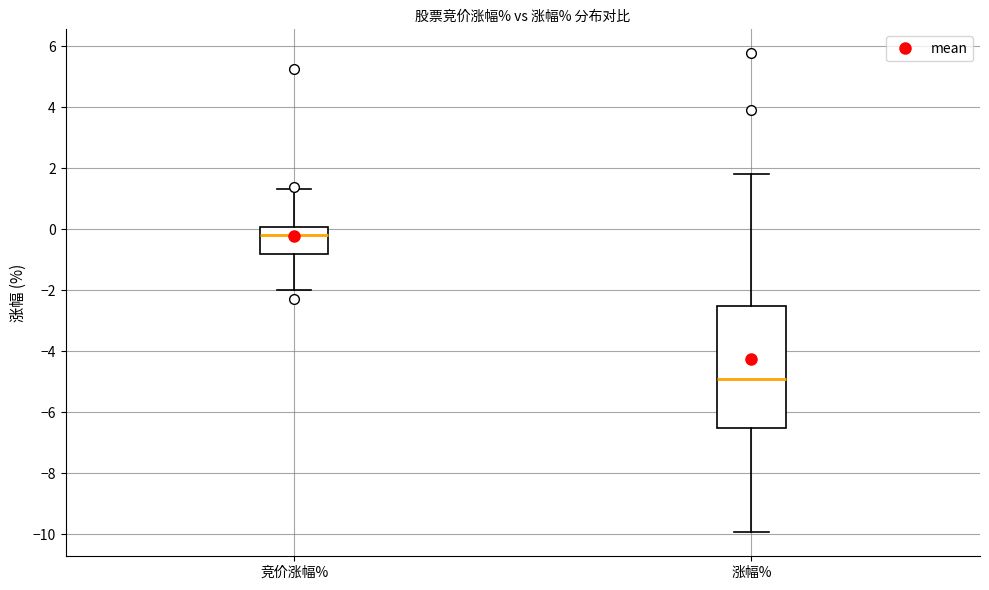

Reading left to right, transcribe this box plot: for each box, give where its median line is, the range the box spans, and where its two whiskers end, as read against the y-axis. The values are not printed on the chart, so give them approximately, as read against the axis.

竞价涨幅%: median -0.2, box -0.8 to 0.0, whiskers -2.0 to 1.4
涨幅%: median -5.0, box -6.6 to -2.6, whiskers -10.0 to 1.8